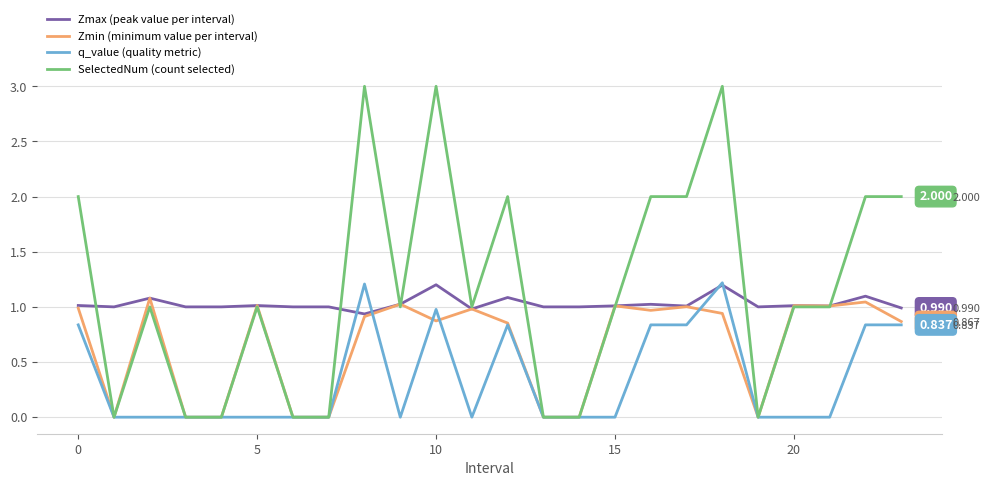

How many values in SelectedNum are above zero?

16